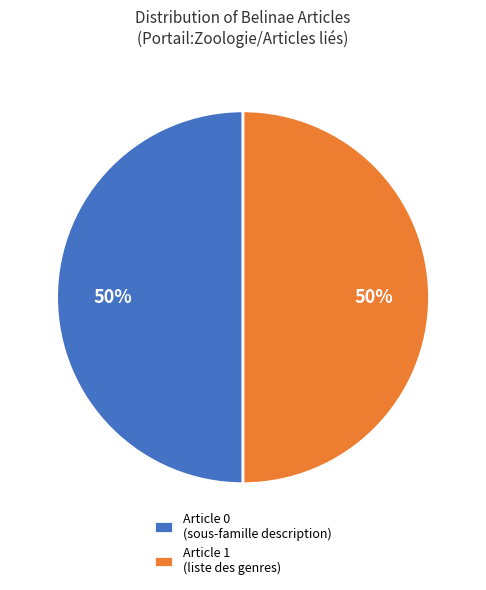

Is the sum of Article 1 (liste des genres) and Article 0 (sous-famille description) greater than half?

Yes